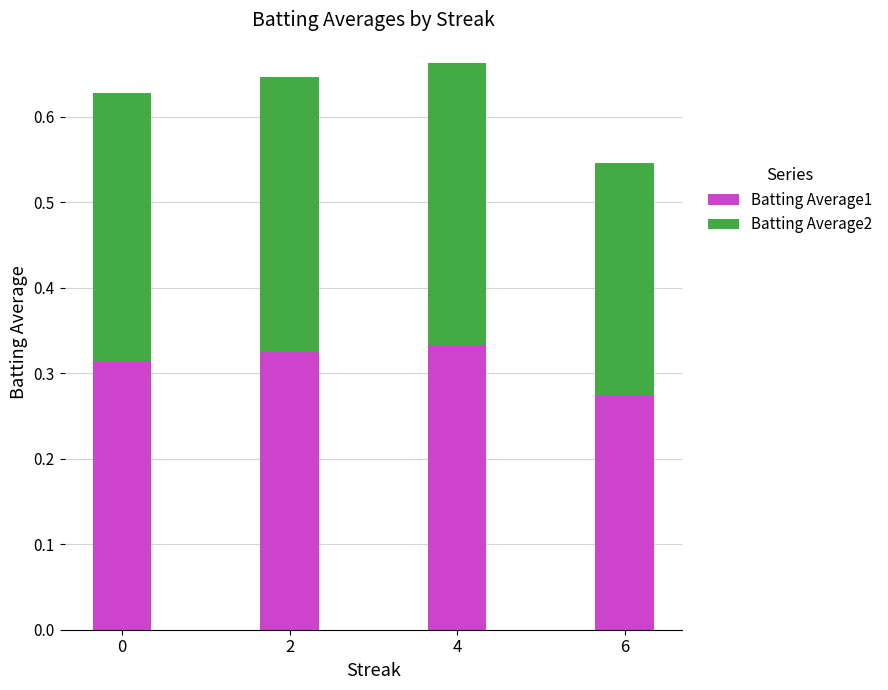

What is the total value across all series at 6?

0.5